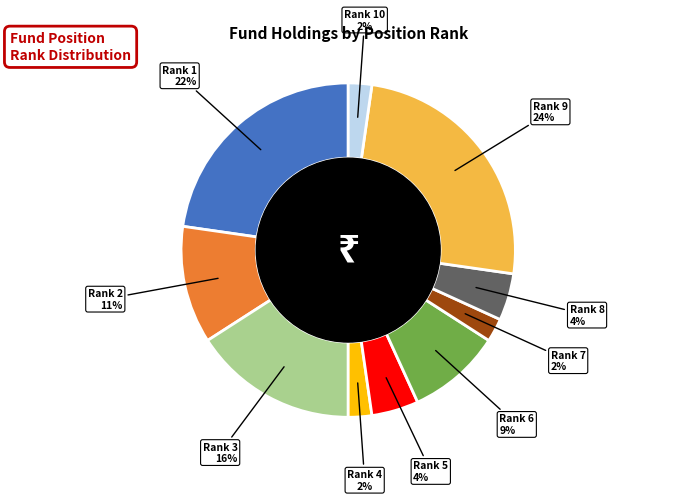

Approximately how many times larger is the value at 8 compared to 6?

0.5